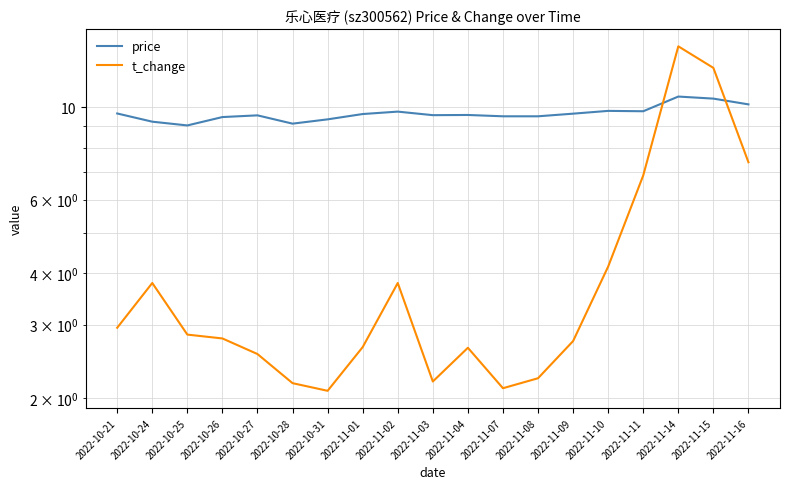

In t_change, how many points are lower than both neighbors (excluding endpoints)?

3